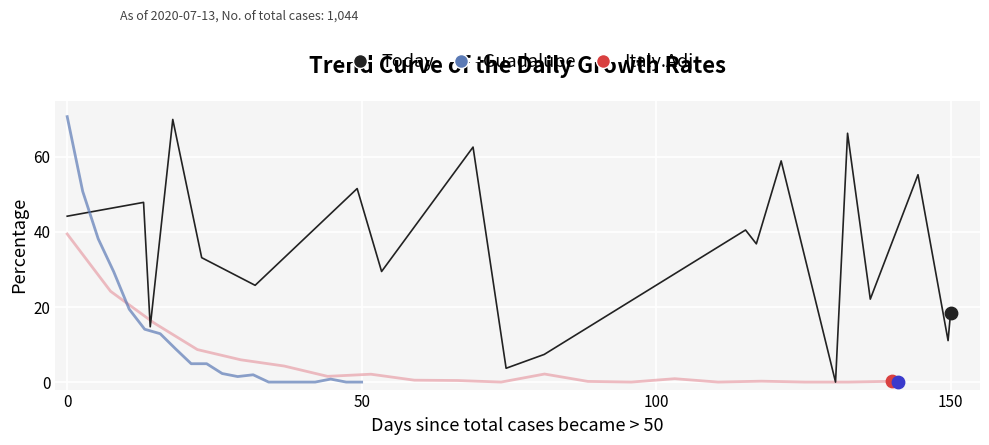

At how many categories does at least one series exceed 19?

15